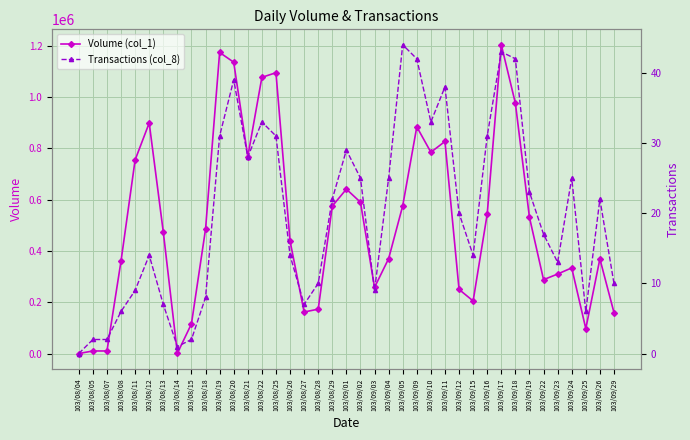

What is the approximate value of Transactions (col_8) at 103/09/19, to the nearest 5?

25